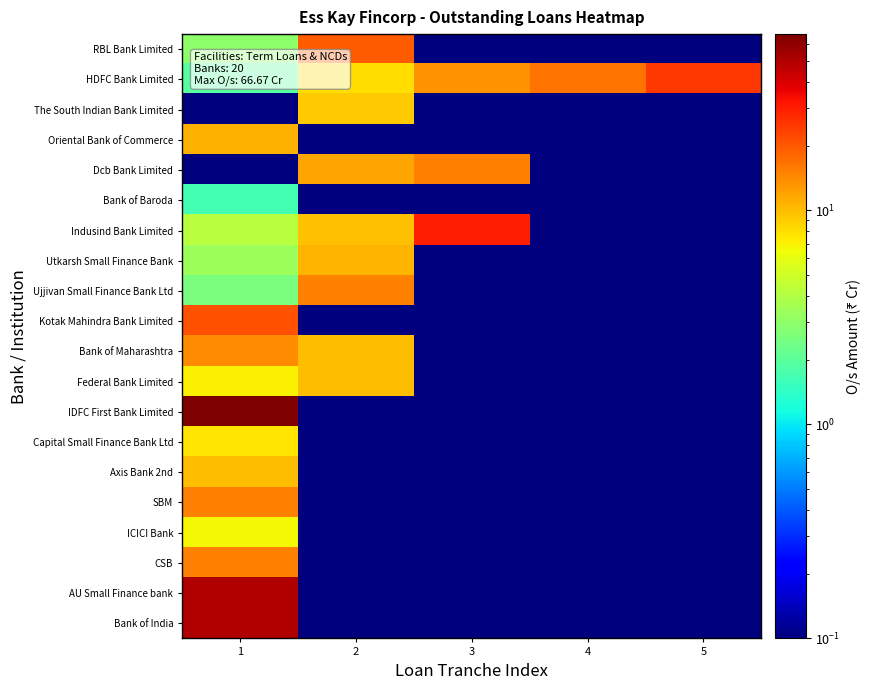

Which series changed the most between 2 and 3?

Indusind Bank Limited